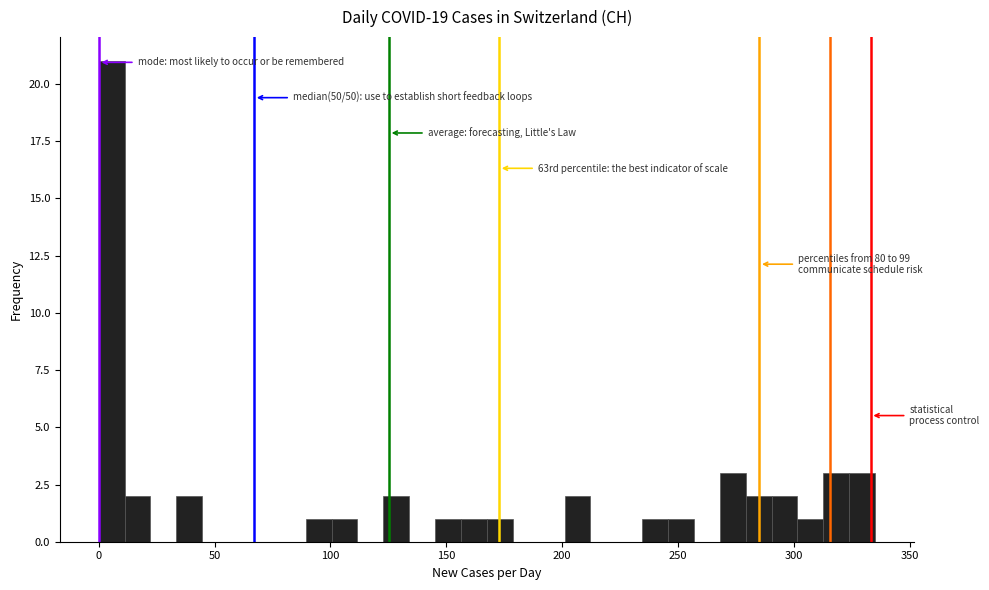

Read against the x-axis, roughly where is the centre of the tallest bar?

5